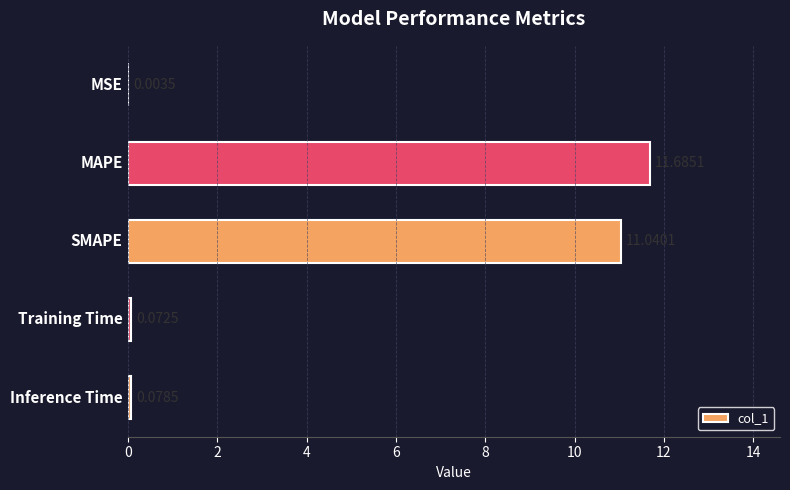

What is the sum of all values?

22.9